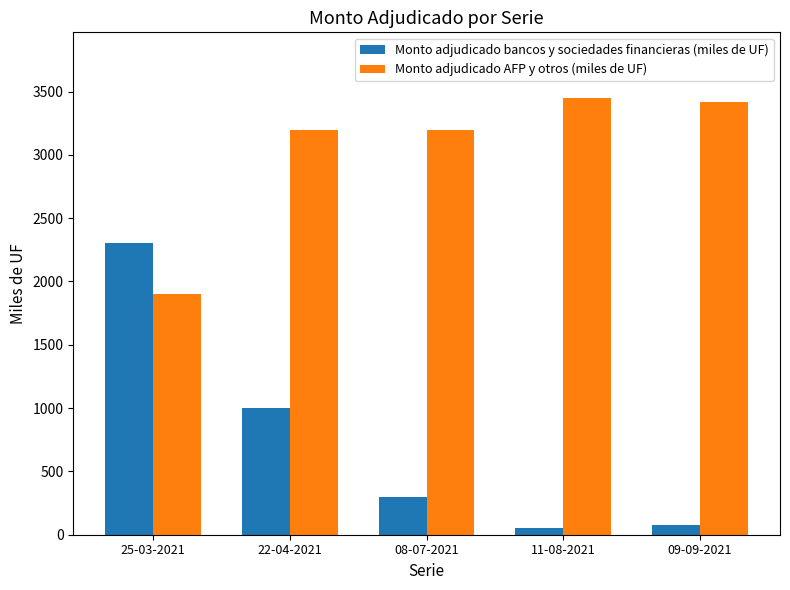

The value of Monto adjudicado AFP y otros (miles de UF) at 09-09-2021 is 2034. True or false?

False